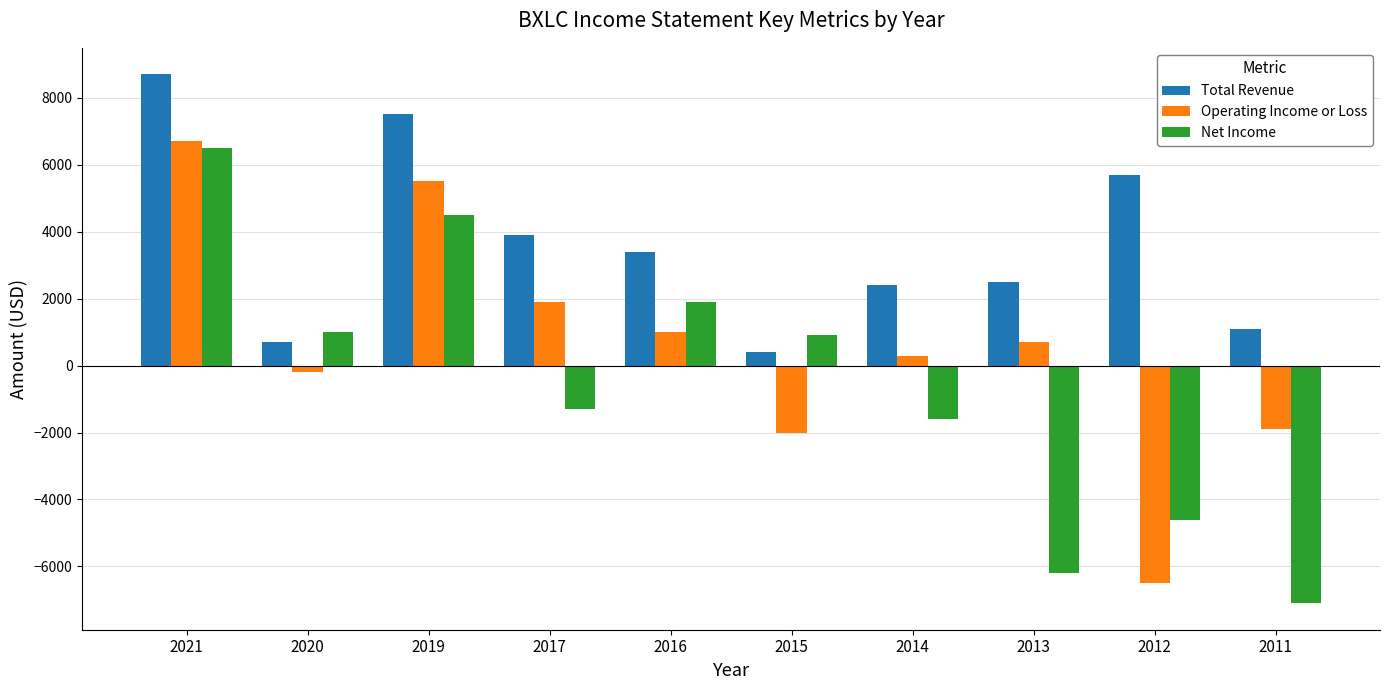

Are the bars grouped side by side (vs. stacked)?

Yes